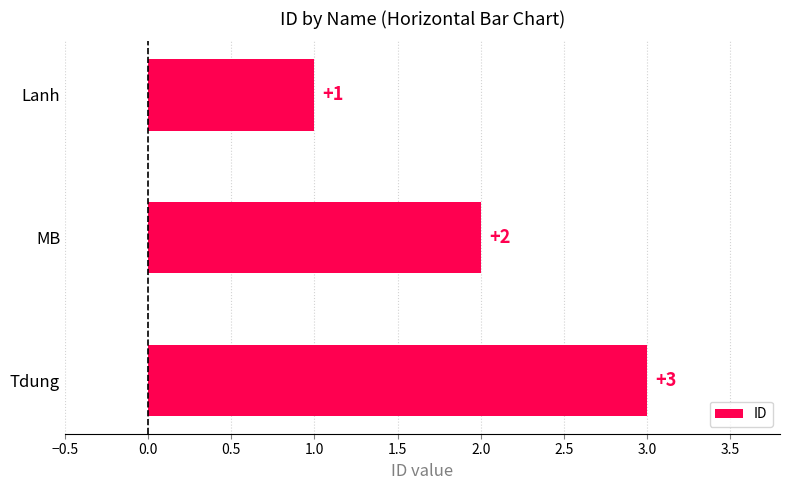

Rank the categories by value from highest to lowest.

Tdung, MB, Lanh